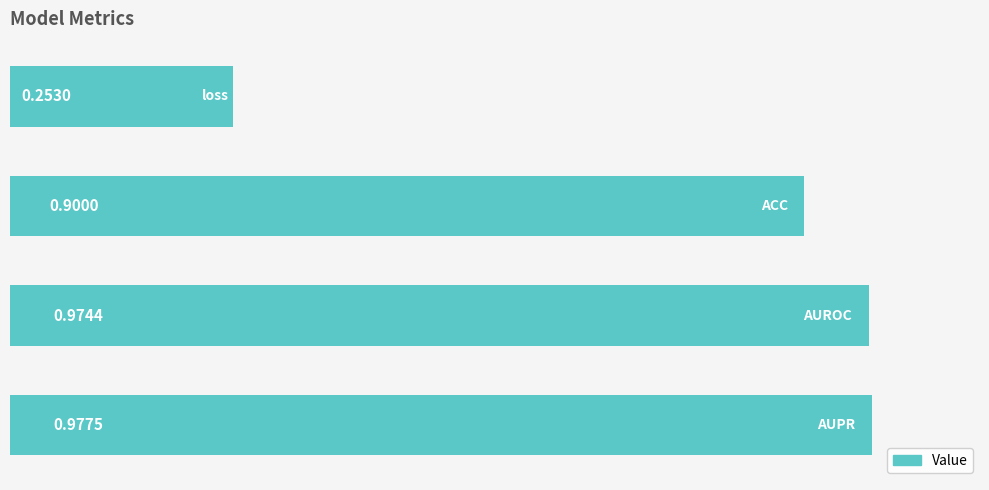

What is the difference between the maximum and minimum values?

0.7